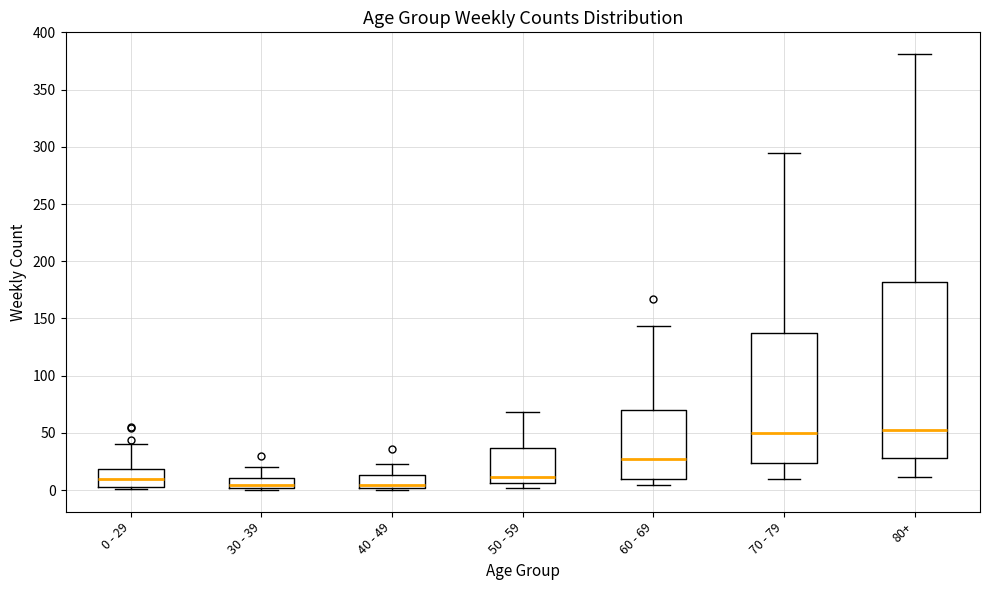

Reading left to right, transcribe this box plot: for each box, give where its median line is, the range the box spans, and where its two whiskers end, as read against the y-axis. The values are not printed on the chart, so give them approximately, as read against the axis.

0 - 29: median 10, box 5 to 20, whiskers 0 to 40
30 - 39: median 5, box 0 to 10, whiskers 0 (just below the box's lower edge) to 20
40 - 49: median 5, box 0 to 15, whiskers 0 (just below the box's lower edge) to 25
50 - 59: median 10, box 5 to 35, whiskers 0 to 70
60 - 69: median 30, box 10 to 70, whiskers 5 to 145
70 - 79: median 50, box 25 to 135, whiskers 10 to 295
80+: median 55, box 30 to 180, whiskers 10 to 380